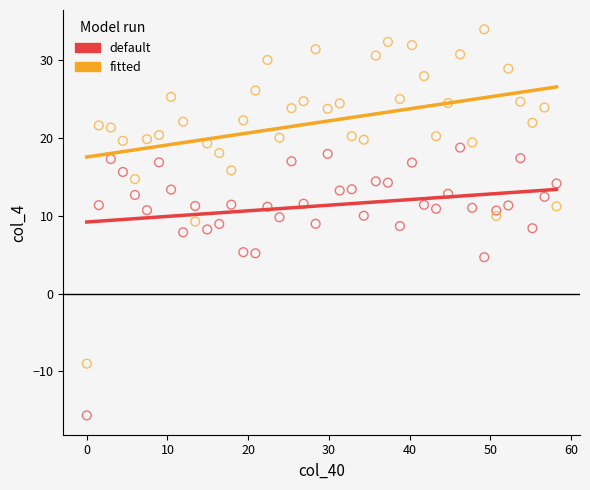

Across all data points, what is the range of Y values (max minus min)?

49.6